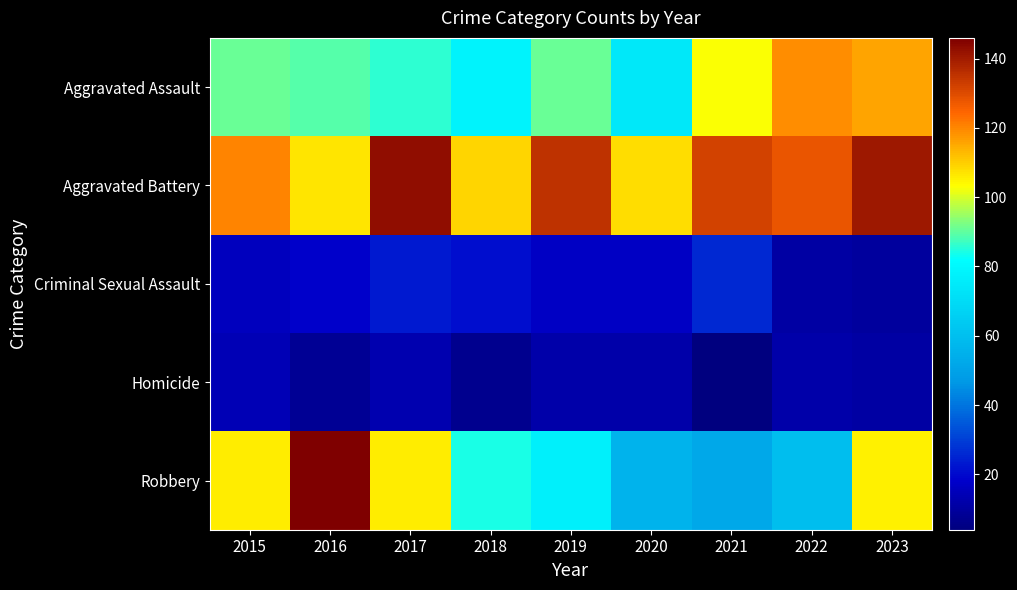

Reading left to right, what are all the values shown in this chart?

Aggravated Assault: 2015=91	2016=89	2017=86	2018=78	2019=91	2020=74	2021=103	2022=119	2023=116
Aggravated Battery: 2015=120	2016=107	2017=143	2018=109	2019=135	2020=108	2021=132	2022=128	2023=141
Criminal Sexual Assault: 2015=16	2016=18	2017=23	2018=21	2019=17	2020=17	2021=26	2022=11	2023=10
Homicide: 2015=14	2016=8	2017=13	2018=7	2019=12	2020=12	2021=4	2022=12	2023=11
Robbery: 2015=106	2016=146	2017=106	2018=84	2019=77	2020=56	2021=52	2022=60	2023=105